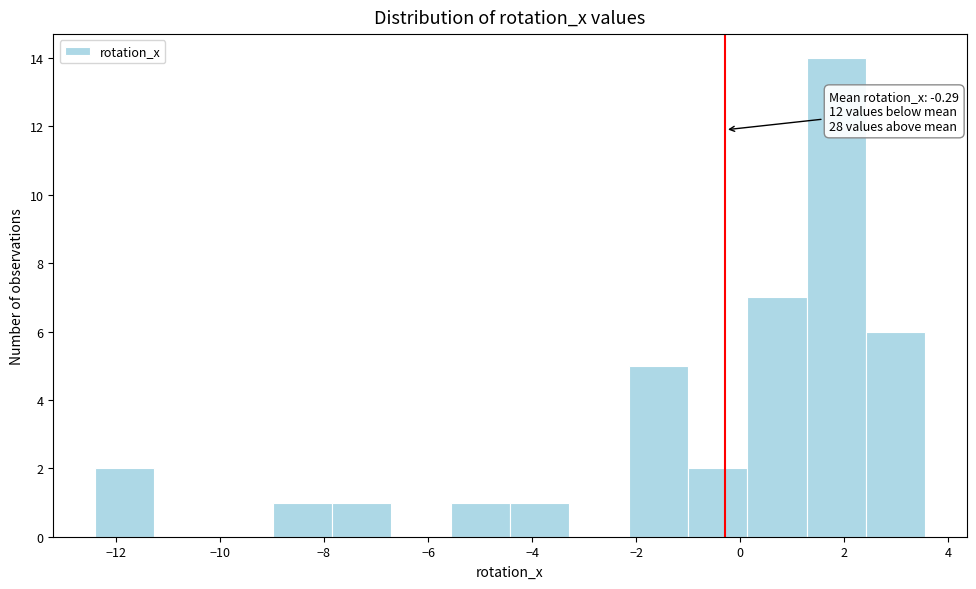

Which range on the x-axis has the tallest bar?

1.2 to 2.4